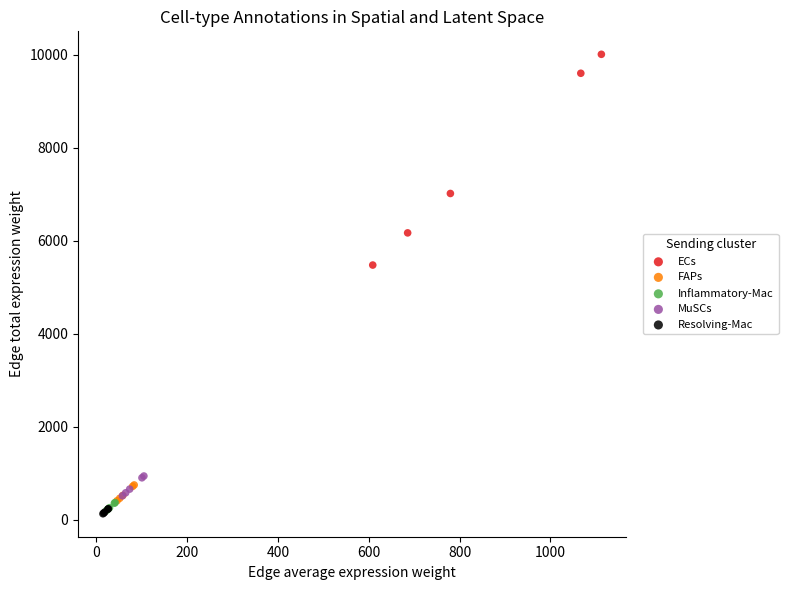

What are all the series names shown in the legend?

ECs, FAPs, Inflammatory-Mac, MuSCs, Resolving-Mac